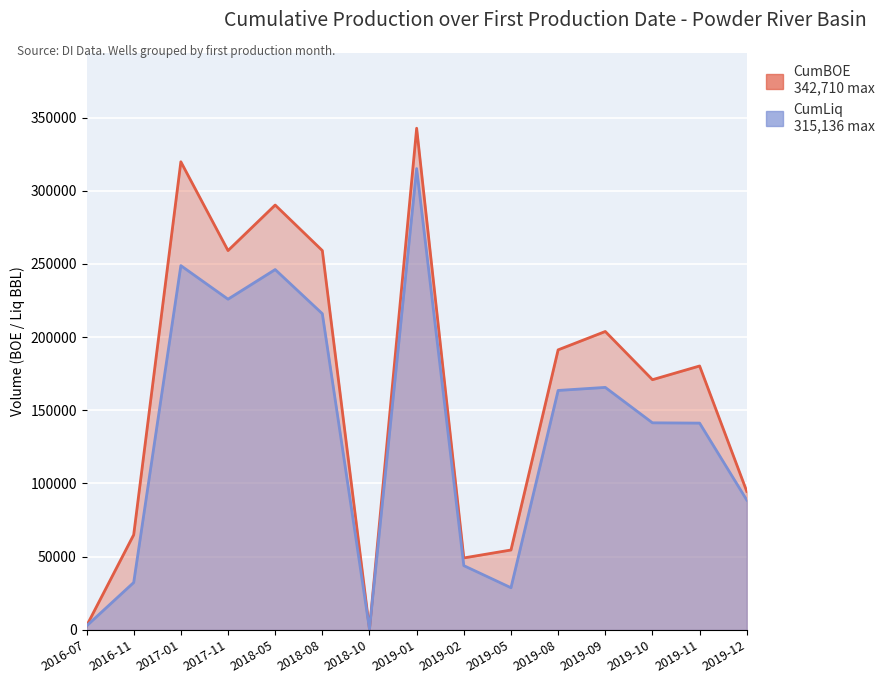

At which label does CumBOE reach its peak?

2019-01